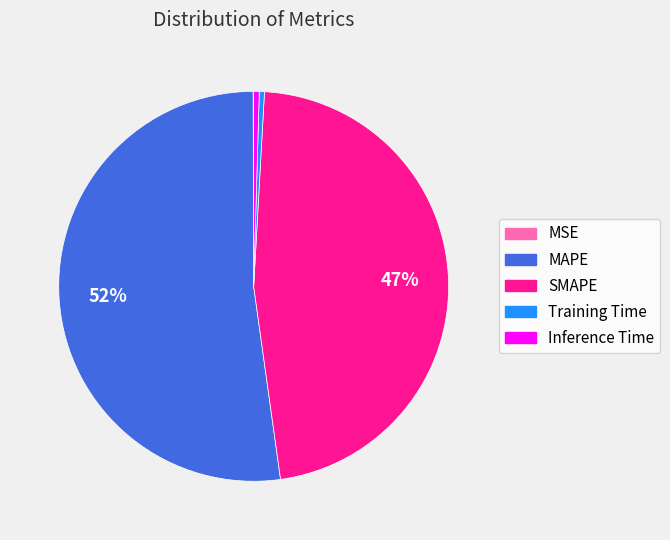

To the nearest percent, what is the average slice percentage?

20%